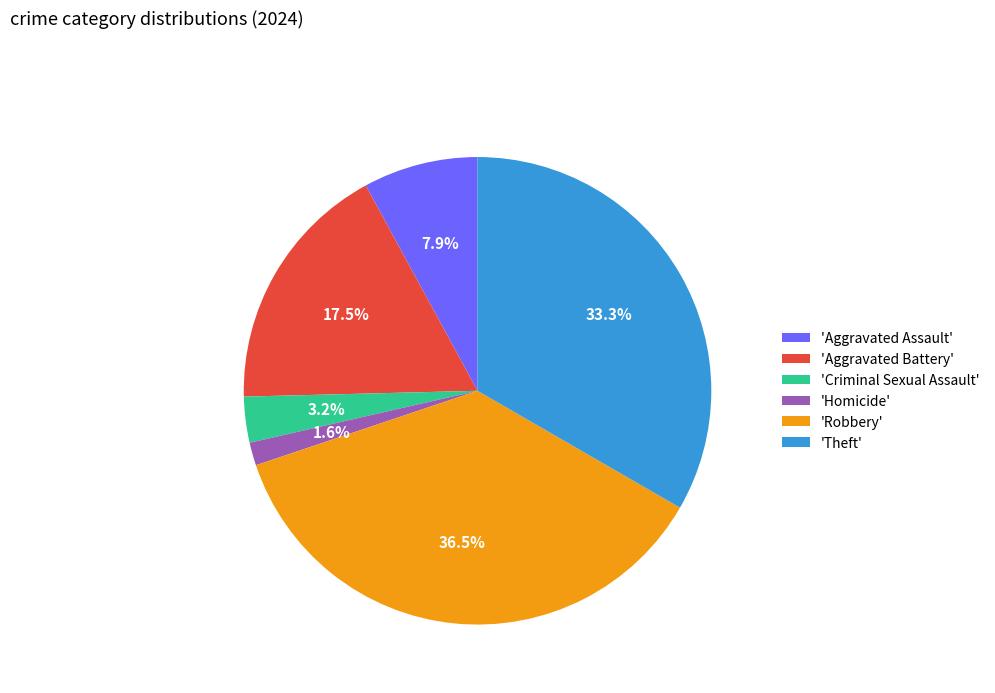

Is there a majority slice in this chart?

No